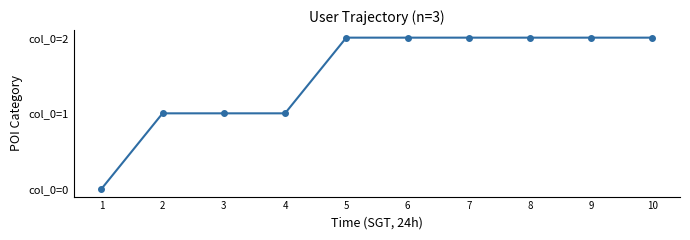

True or false: the data shows 2 at 3.

False